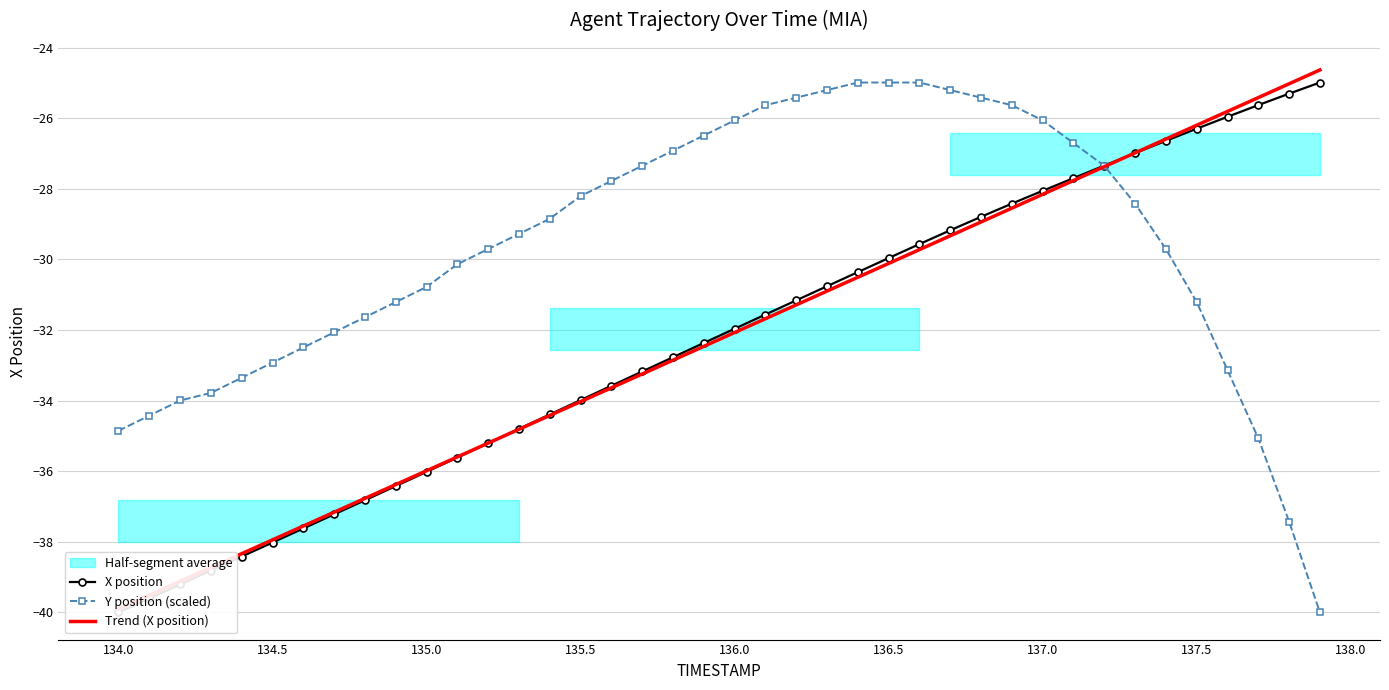

Which category has the lowest value in the X series?

134.0